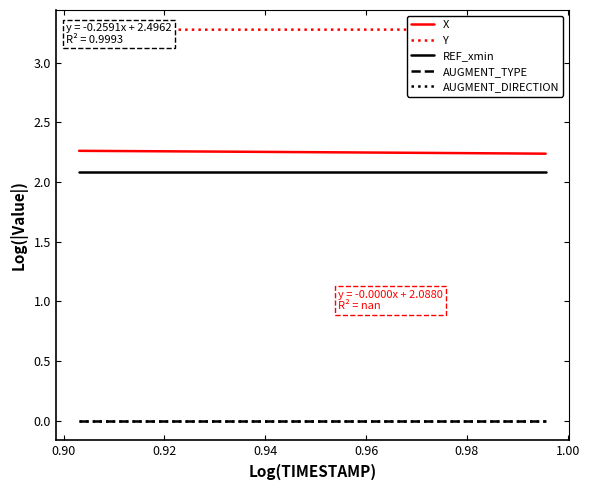

Which series has the largest range (max minus min)?

X